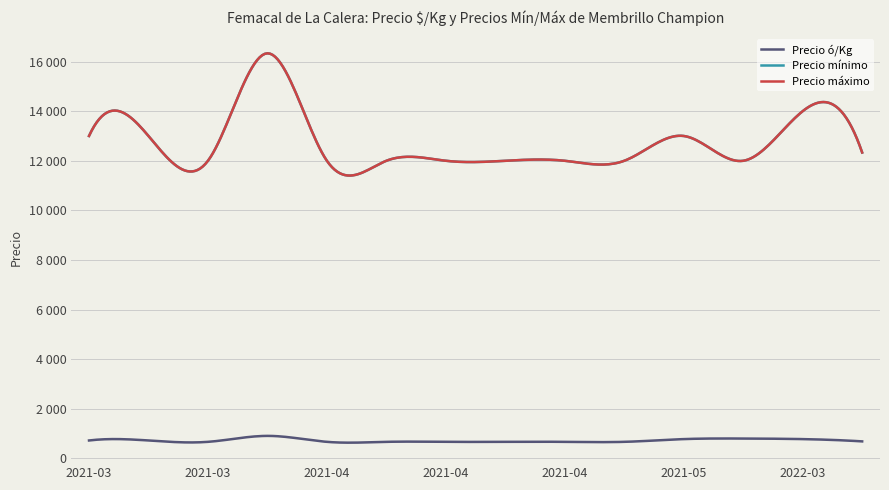

True or false: Precio máximo and Precio ó/Kg intersect in this chart.

False